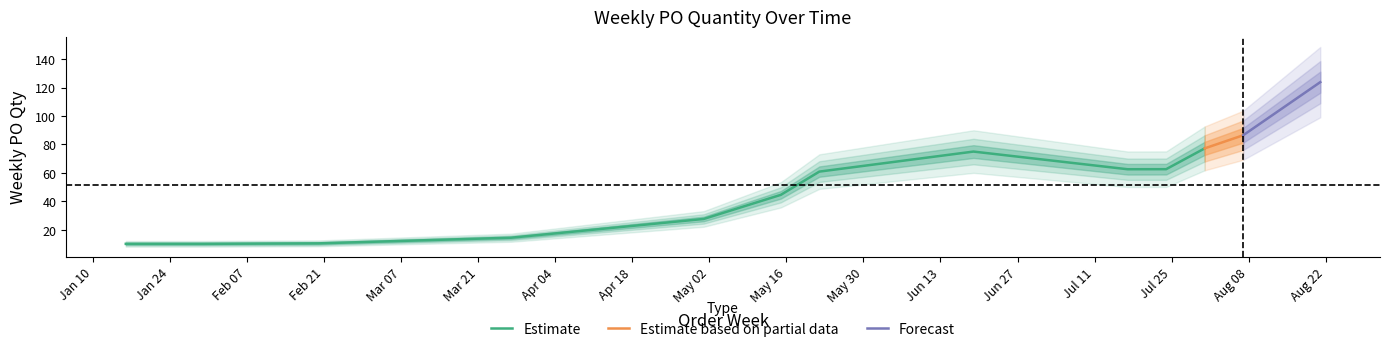

True or false: the data shows 82 at 2023-05-22.

False